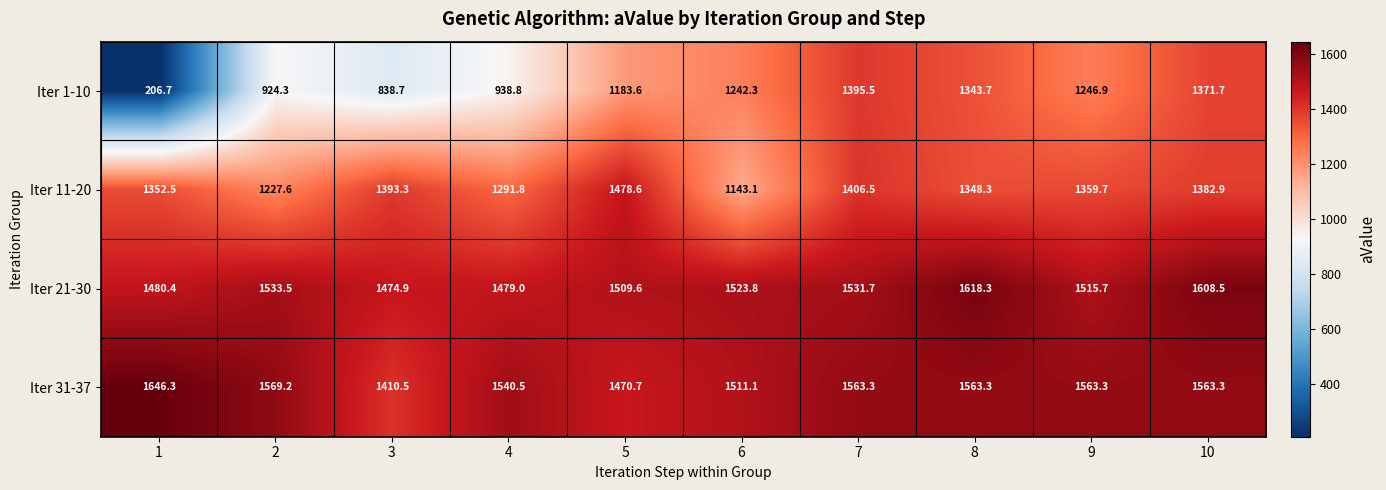

What is the difference between the maximum and minimum values in the Iter 1-10 series?

1188.8